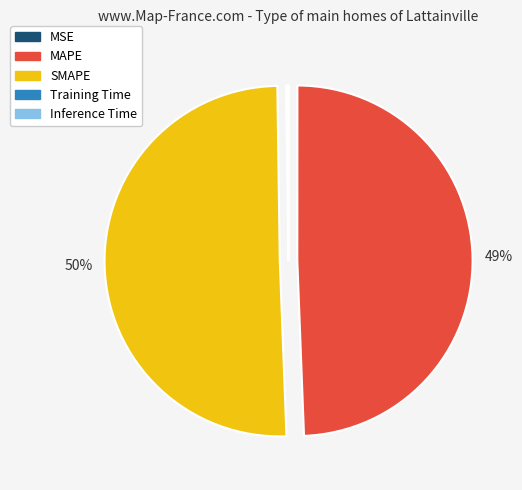

Does any single category account for the majority?

Yes